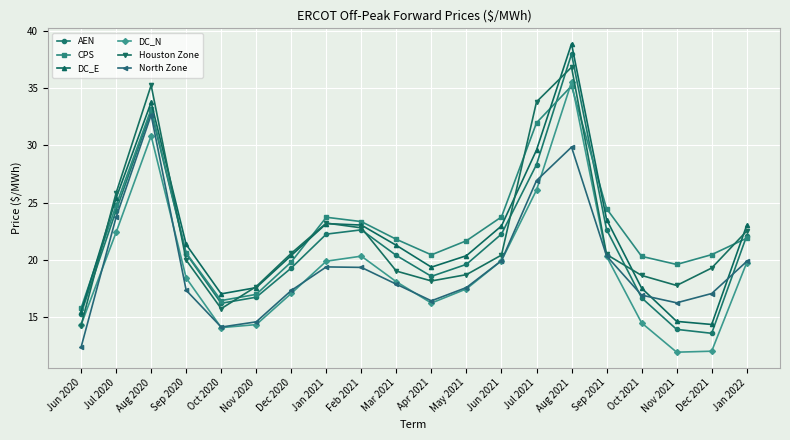

At which label is DC_E closest to 26?

Jul 2020